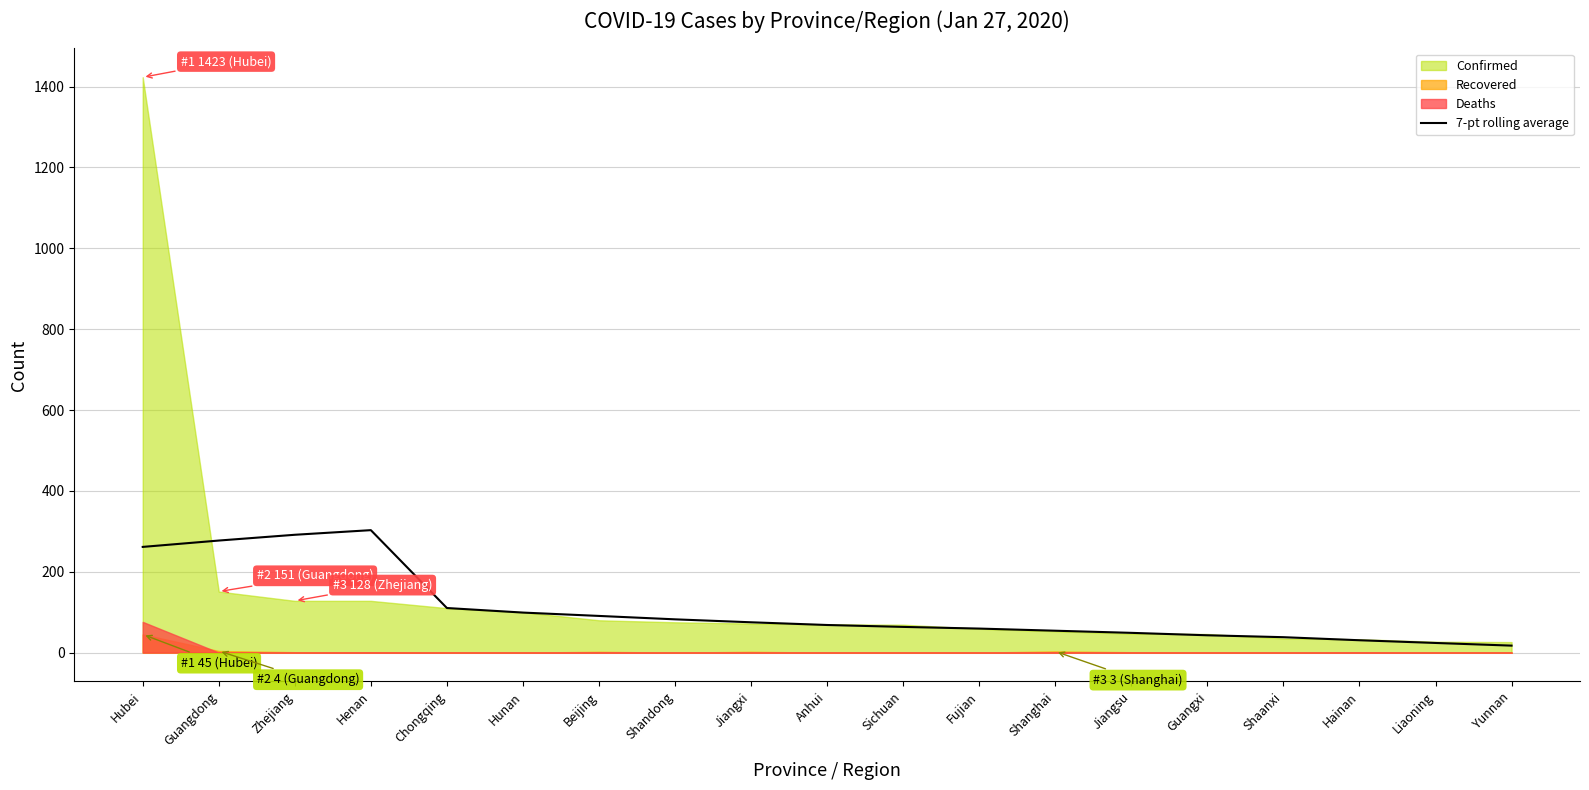

How many interior local peaks (higher than both neighbors) does the data have?

1